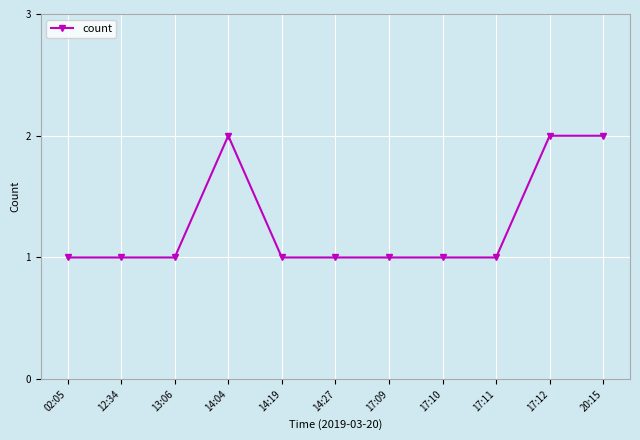

Reading left to right, what are all the values shown in this chart?

1	1	1	2	1	1	1	1	1	2	2